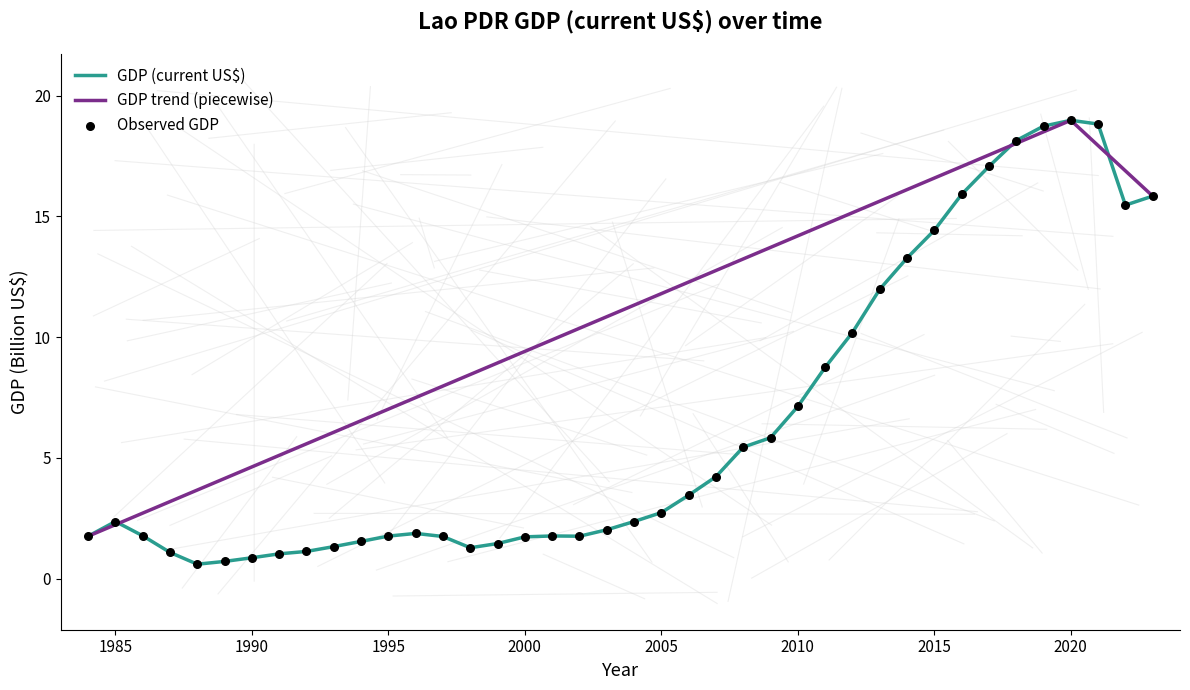

Between 2011 and 2006, which is larger?

2011